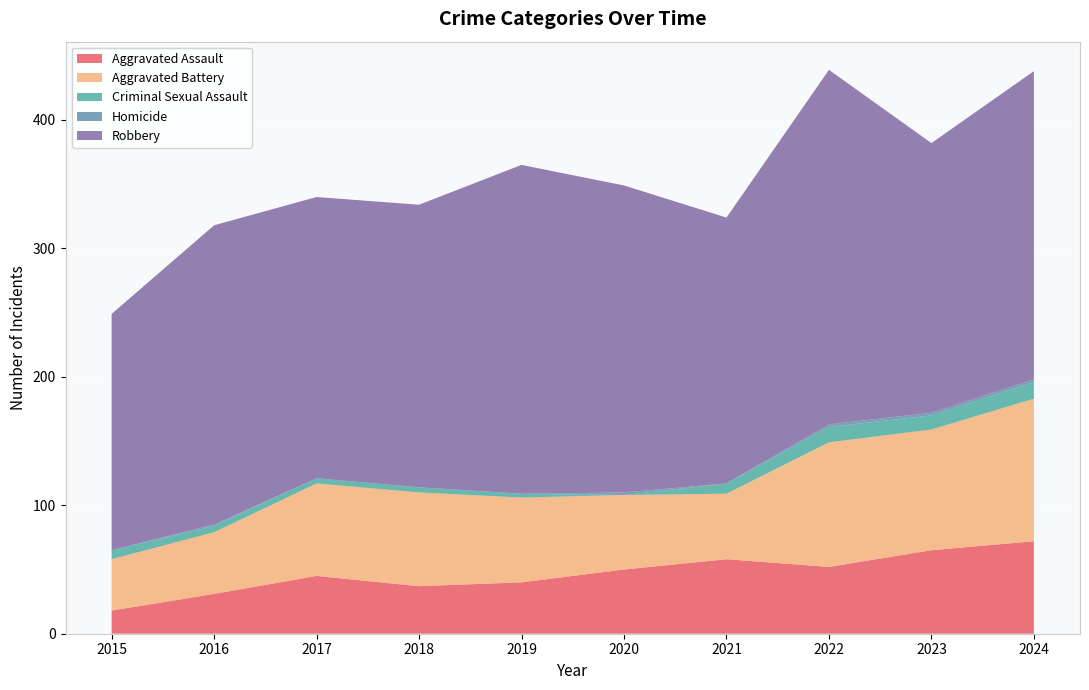

Reading left to right, transcribe all the data shown in this chart.

Aggravated Assault: 2015=18	2016=31	2017=45	2018=37	2019=40	2020=50	2021=58	2022=52	2023=65	2024=72
Aggravated Battery: 2015=40	2016=48	2017=72	2018=73	2019=66	2020=58	2021=51	2022=97	2023=94	2024=111
Criminal Sexual Assault: 2015=7	2016=5	2017=4	2018=4	2019=3	2020=0	2021=8	2022=12	2023=11	2024=13
Homicide: 2015=0	2016=1	2017=0	2018=0	2019=0	2020=2	2021=0	2022=2	2023=2	2024=2
Robbery: 2015=184	2016=233	2017=219	2018=220	2019=256	2020=239	2021=207	2022=276	2023=210	2024=240